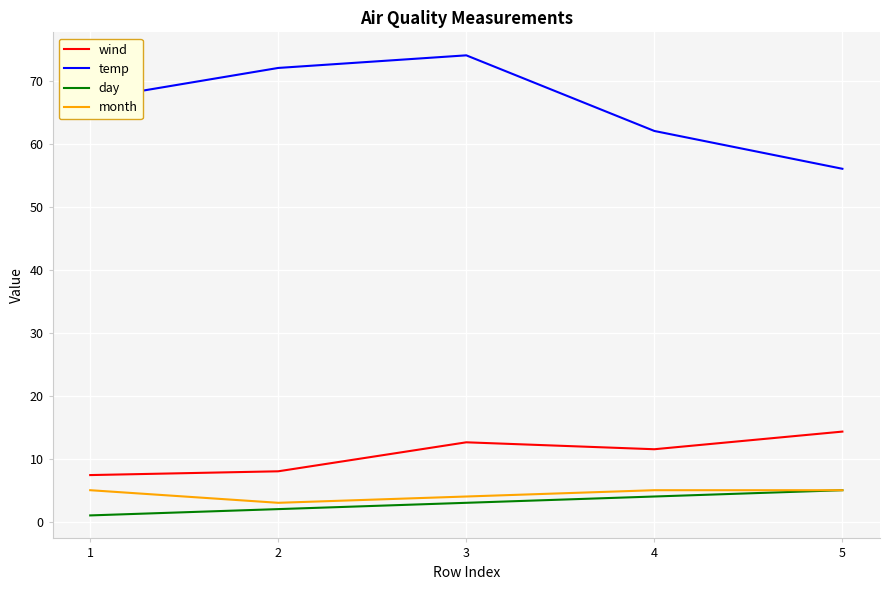

At which label does temp reach its minimum?

5